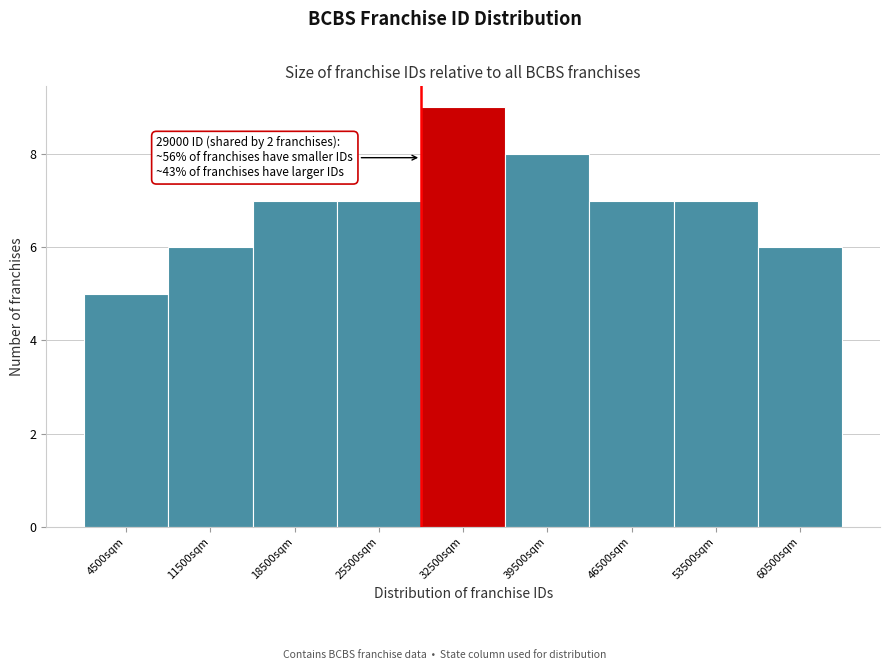

Over which range of the x-axis is the bar tallest?

29000 to 36000